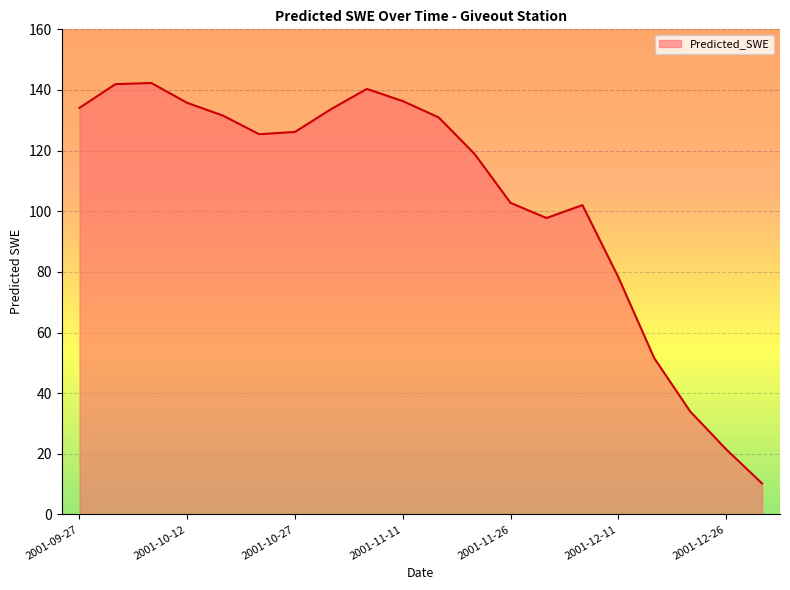

How many distinct data groups are displayed?

1